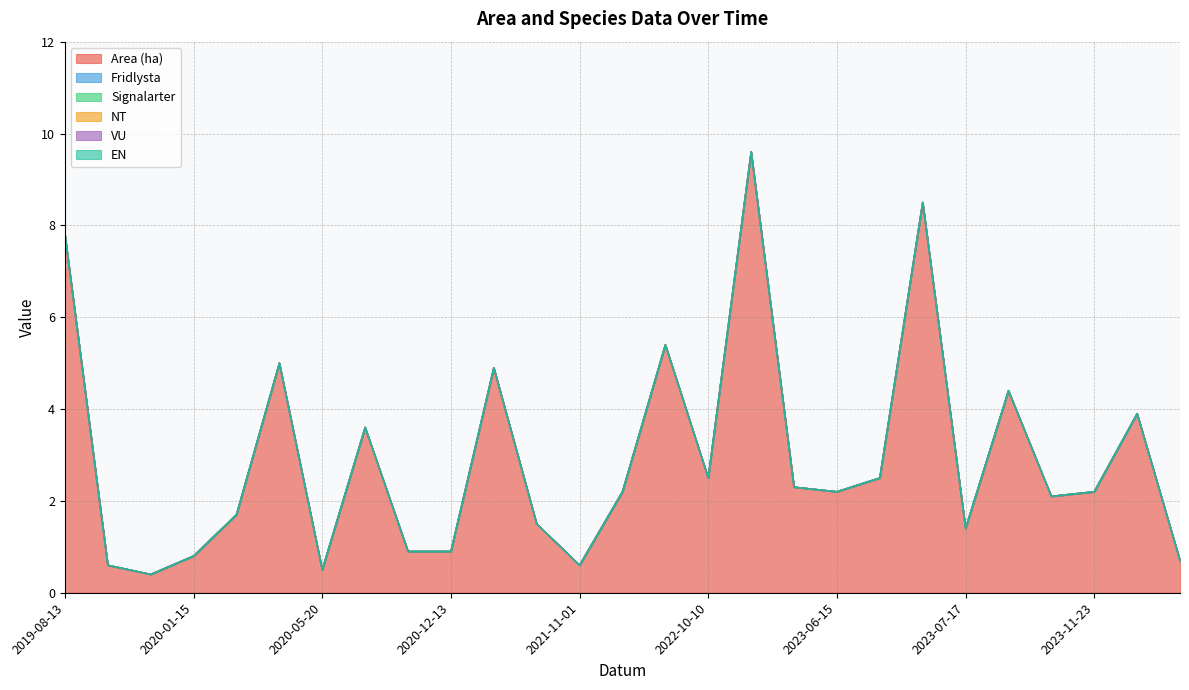

True or false: Signalarter and EN cross at least once.

False